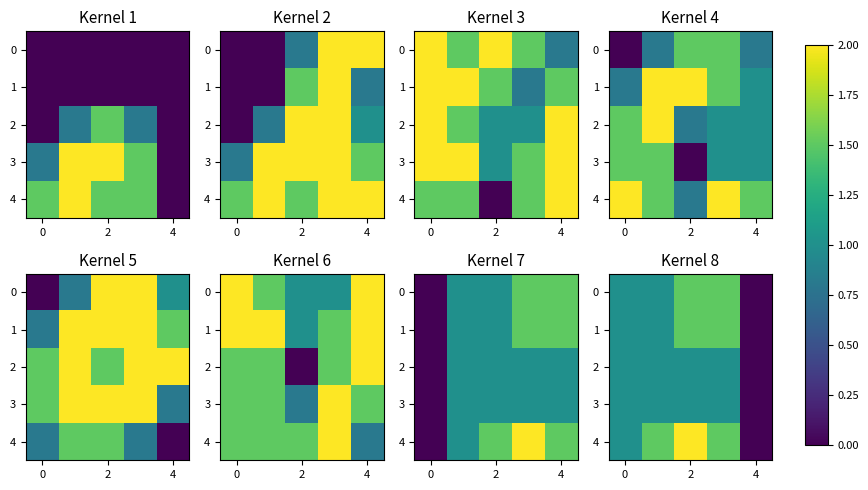

At how many categories does at least one series exceed 0?

4